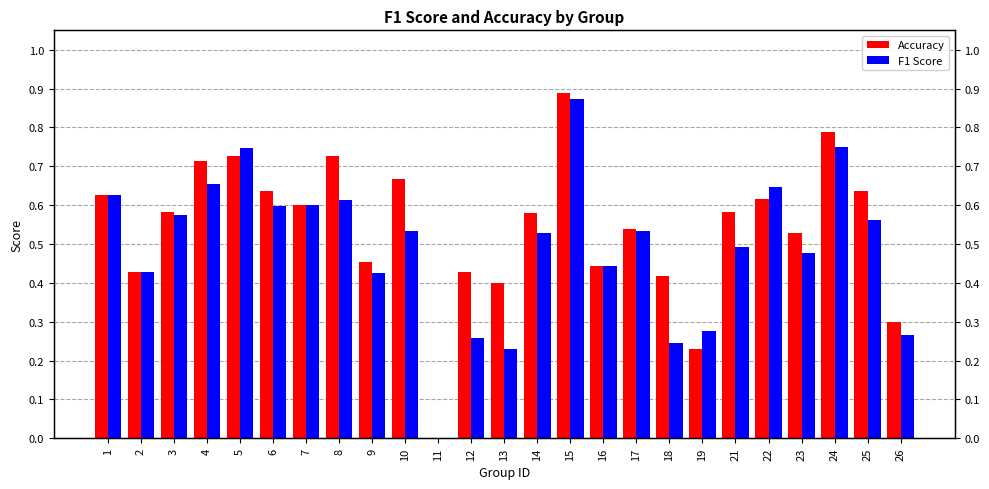

Reading left to right, transcribe all the data shown in this chart.

Accuracy: 1=0.6	2=0.4	3=0.6	4=0.7	5=0.7	6=0.6	7=0.6	8=0.7	9=0.5	10=0.7	11=0.0	12=0.4	13=0.4	14=0.6	15=0.9	16=0.4	17=0.5	18=0.4	19=0.2	21=0.6	22=0.6	23=0.5	24=0.8	25=0.6	26=0.3
F1 Score: 1=0.6	2=0.4	3=0.6	4=0.7	5=0.7	6=0.6	7=0.6	8=0.6	9=0.4	10=0.5	11=0.0	12=0.3	13=0.2	14=0.5	15=0.9	16=0.4	17=0.5	18=0.2	19=0.3	21=0.5	22=0.6	23=0.5	24=0.8	25=0.6	26=0.3